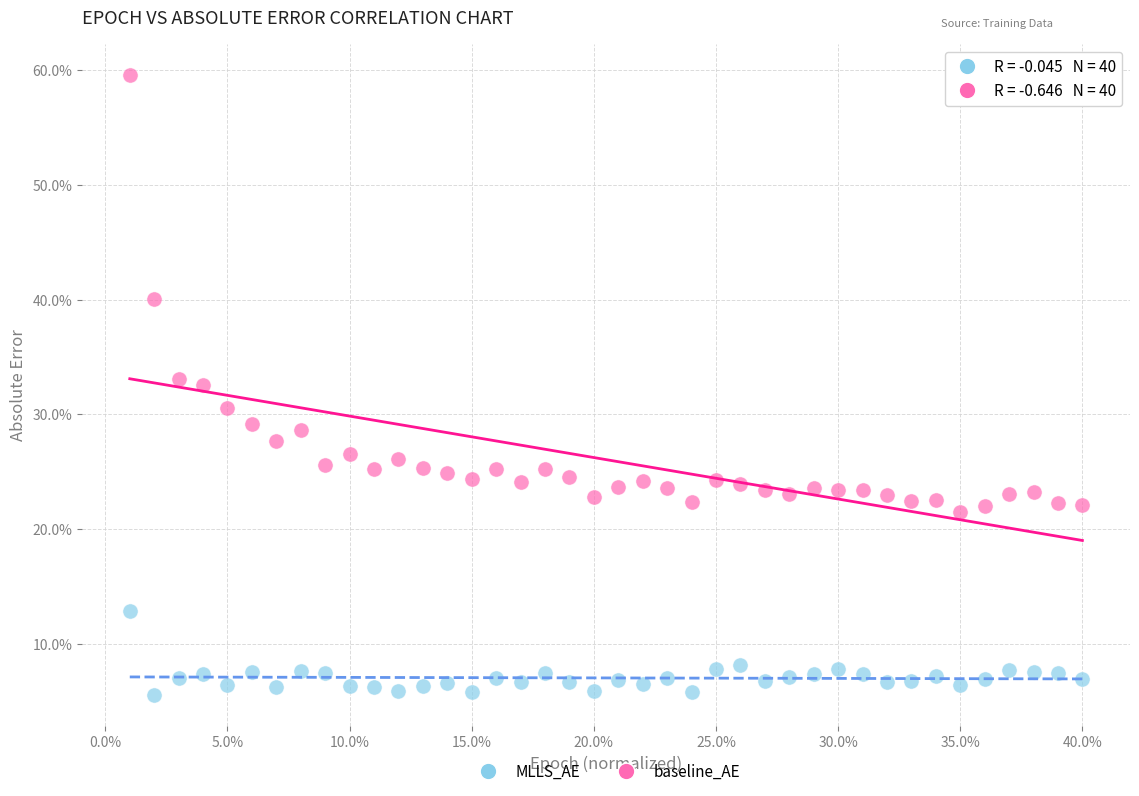

Which series contains the highest Y value?

baseline_AE